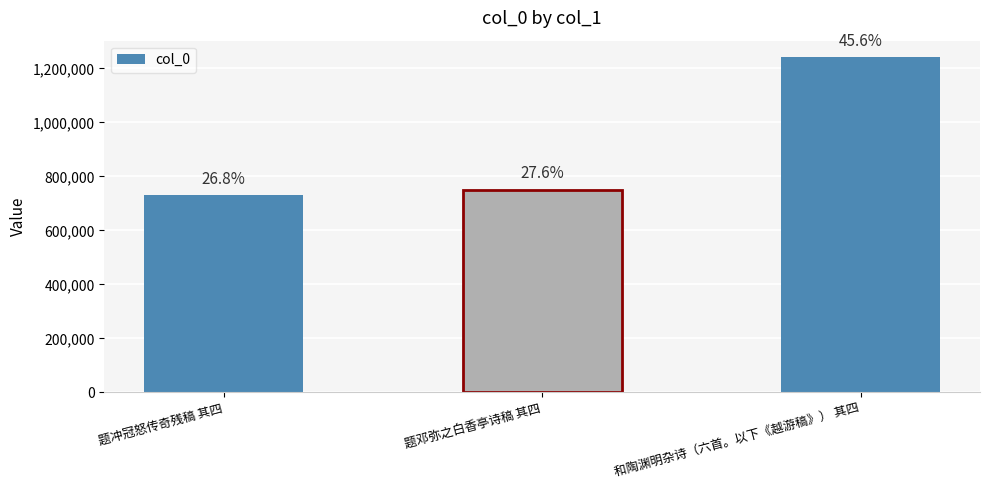

Does the chart contain any negative values?

No